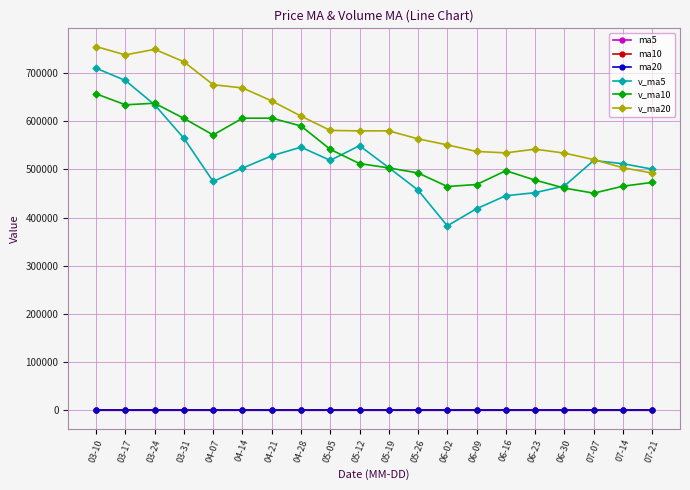

What are all the series names shown in the legend?

ma5, ma10, ma20, v_ma5, v_ma10, v_ma20